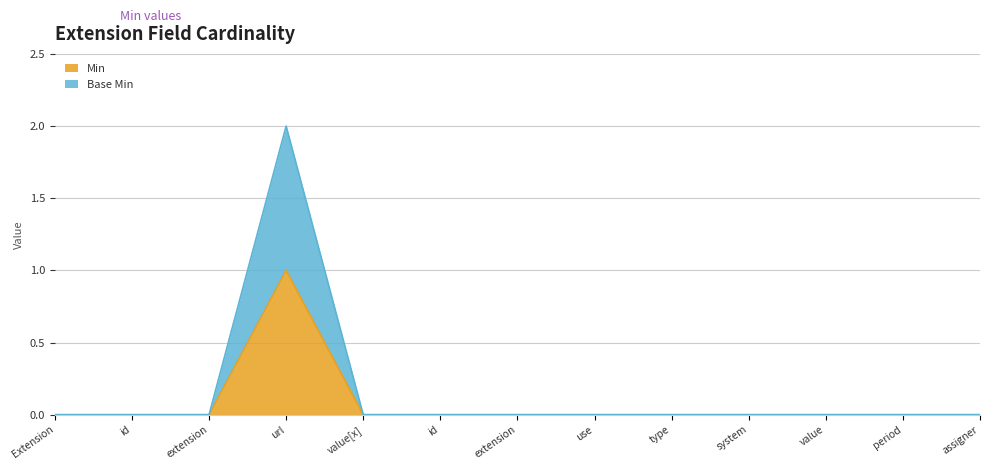

Does the chart display data point markers on the line(s)?

No